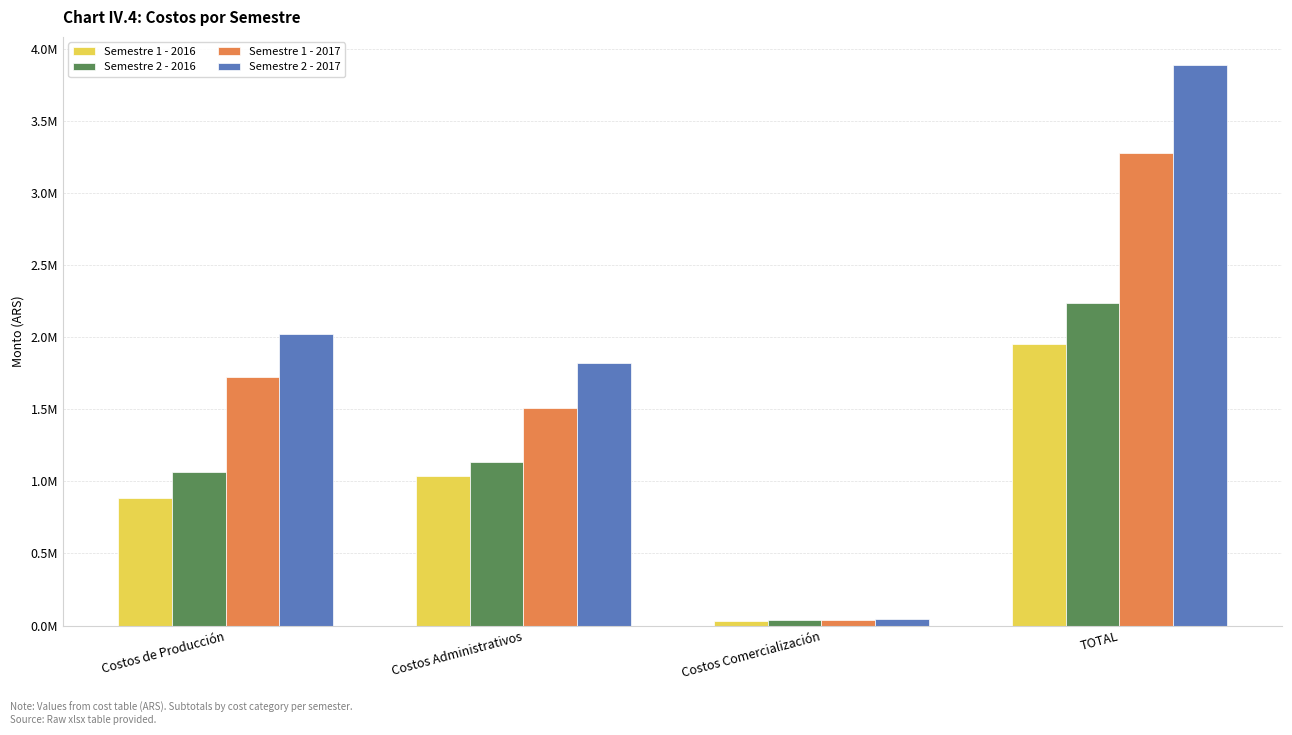

What are all the series names shown in the legend?

Semestre 1 - 2016, Semestre 2 - 2016, Semestre 1 - 2017, Semestre 2 - 2017